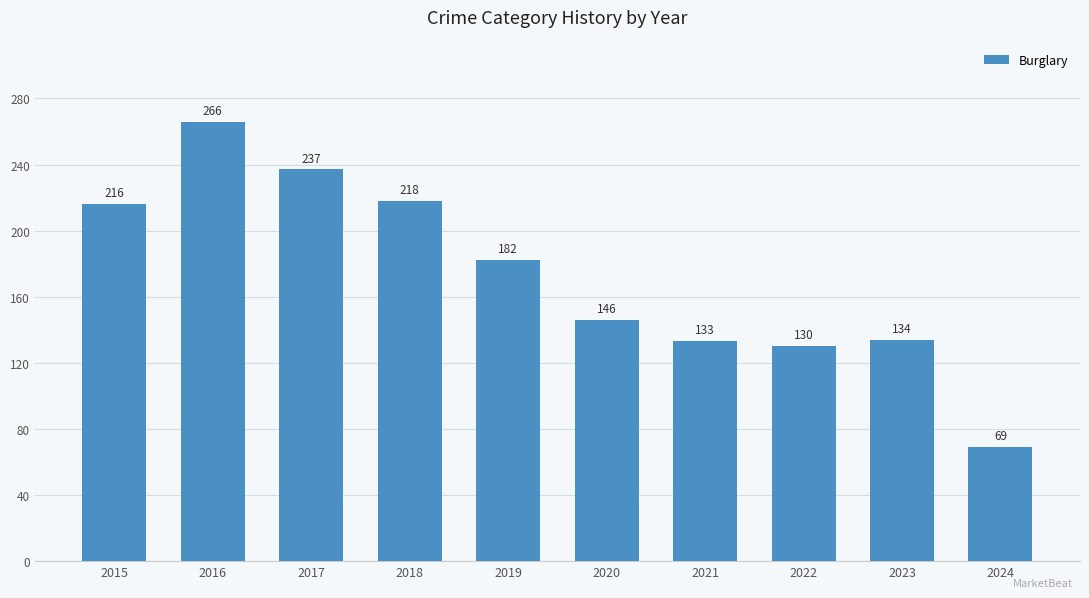

Where is the data nearest to the value 167?

2019